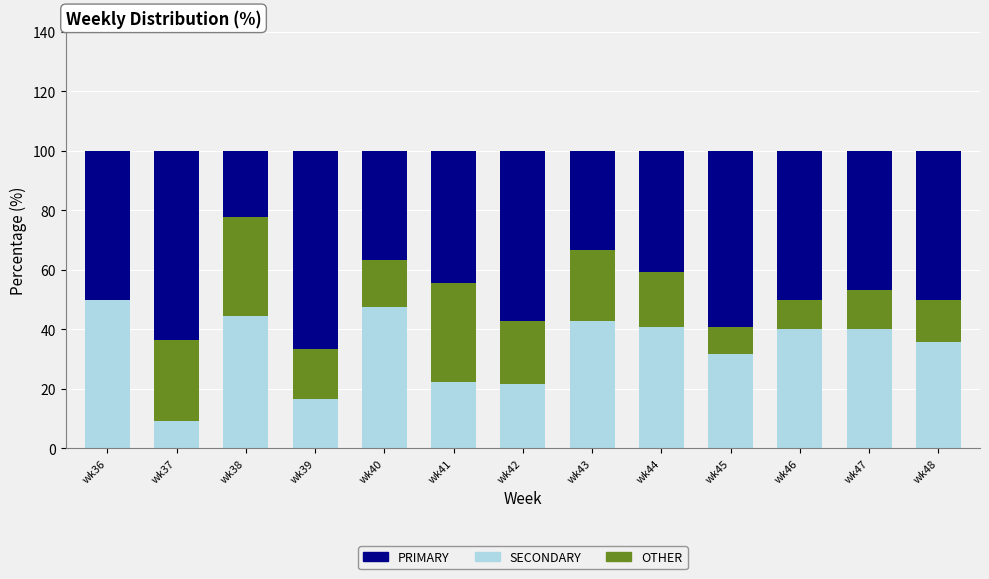

What is the maximum value for SECONDARY?

50.0